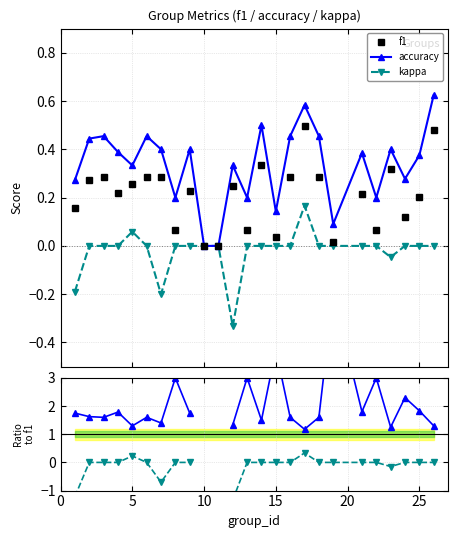

How many lines are shown in the chart?

5